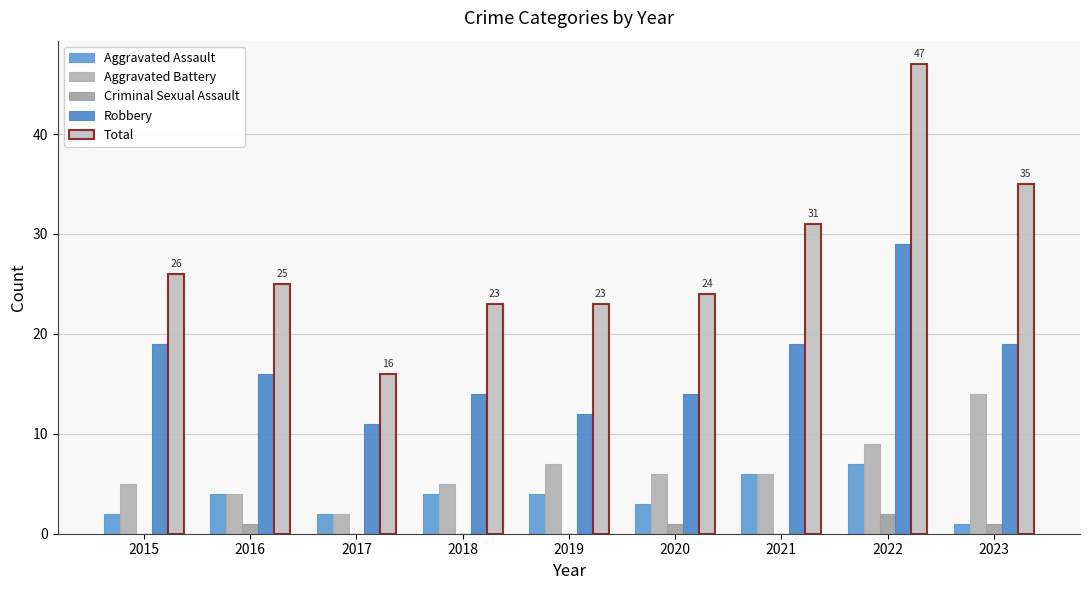

What is the sum of the Total values at 2019 and 2023?

58